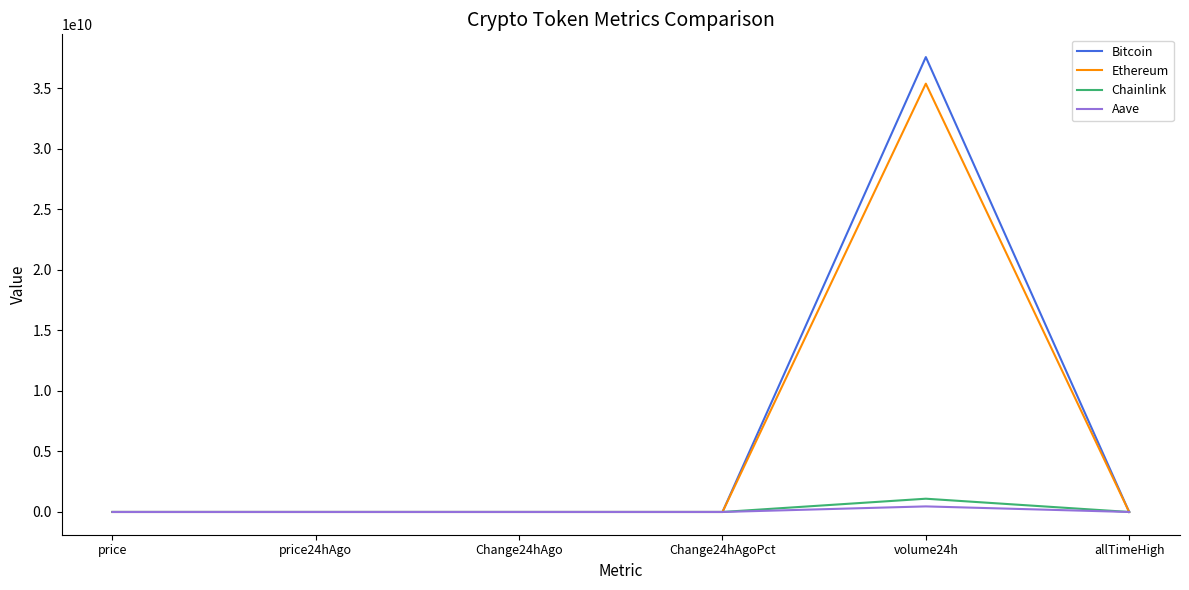

At which category is the sum across all series the highest?

volume24h